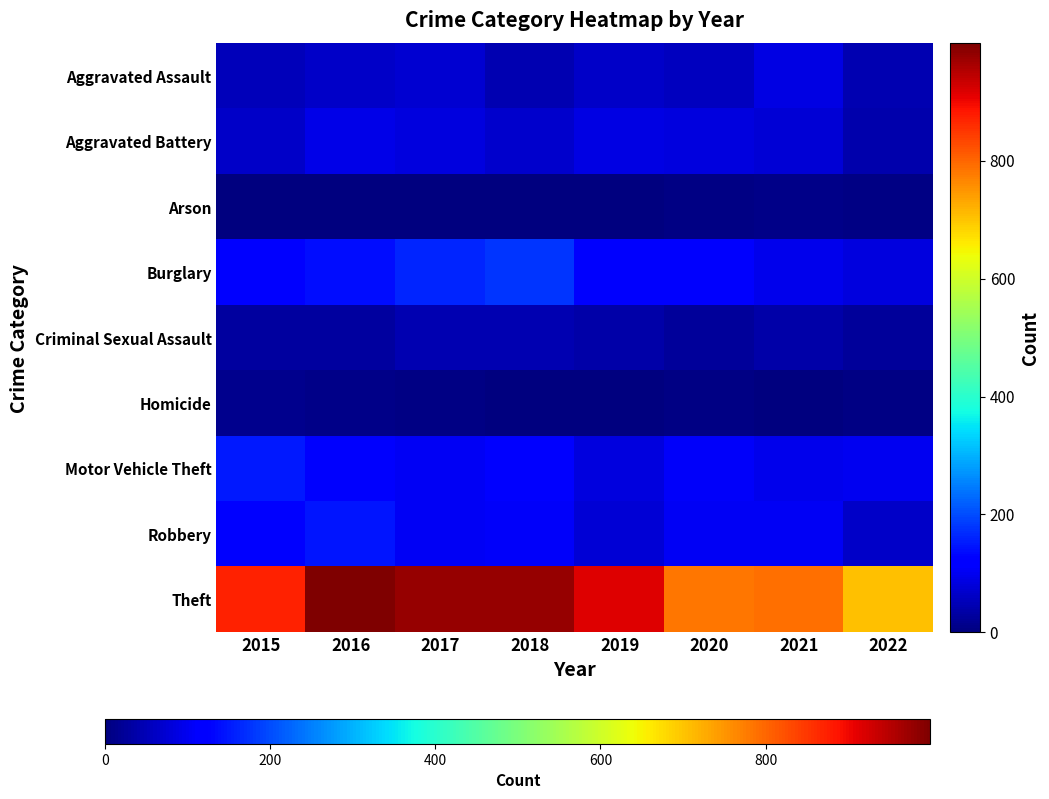

Reading right to left, list all the values displayed in this chart.

Aggravated Assault: 2022=44	2021=86	2020=56	2019=65	2018=43	2017=72	2016=66	2015=54
Aggravated Battery: 2022=41	2021=75	2020=82	2019=88	2018=70	2017=83	2016=93	2015=64
Arson: 2022=4	2021=8	2020=4	2019=2	2018=3	2017=1	2016=2	2015=2
Burglary: 2022=85	2021=95	2020=110	2019=110	2018=176	2017=162	2016=139	2015=121
Criminal Sexual Assault: 2022=24	2021=36	2020=26	2019=36	2018=43	2017=44	2016=28	2015=28
Homicide: 2022=6	2021=2	2020=6	2019=0	2018=2	2017=5	2016=8	2015=13
Motor Vehicle Theft: 2022=98	2021=96	2020=109	2019=84	2018=127	2017=104	2016=110	2015=152
Robbery: 2022=65	2021=105	2020=102	2019=75	2018=107	2017=105	2016=145	2015=117
Theft: 2022=704	2021=791	2020=783	2019=914	2018=977	2017=979	2016=999	2015=874